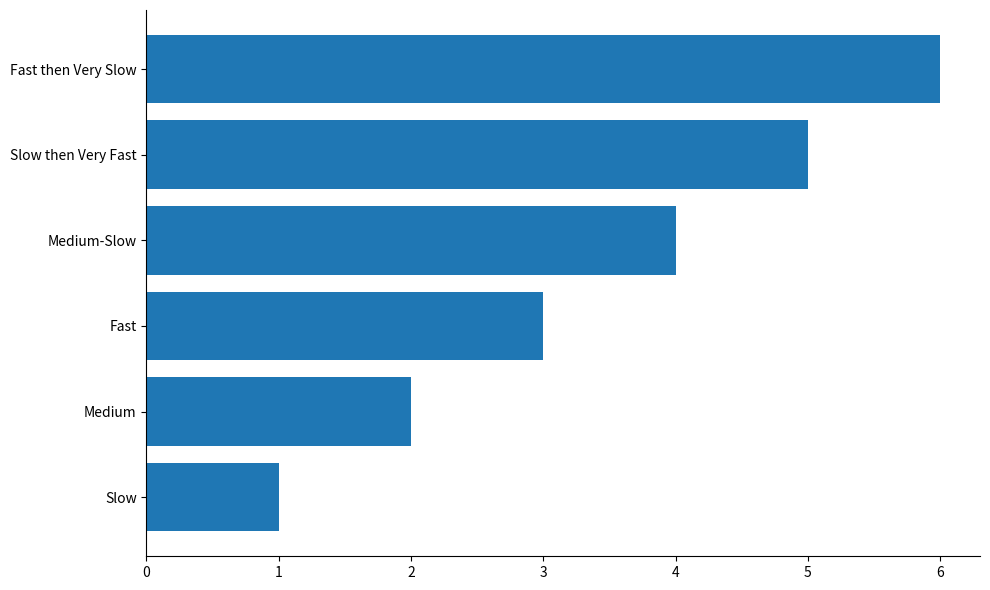

List the labels in order of value, largest first.

Fast then Very Slow, Slow then Very Fast, Medium-Slow, Fast, Medium, Slow